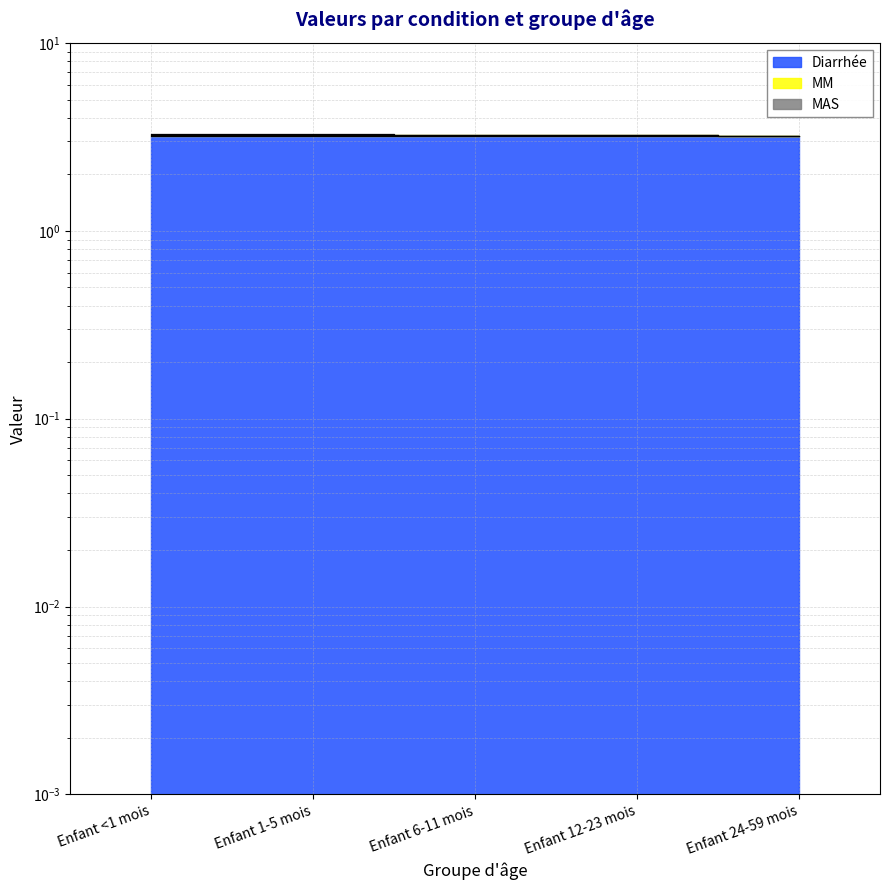

What is the sum of the MM values at Enfant 1-5 mois and Enfant 24-59 mois?

6.5